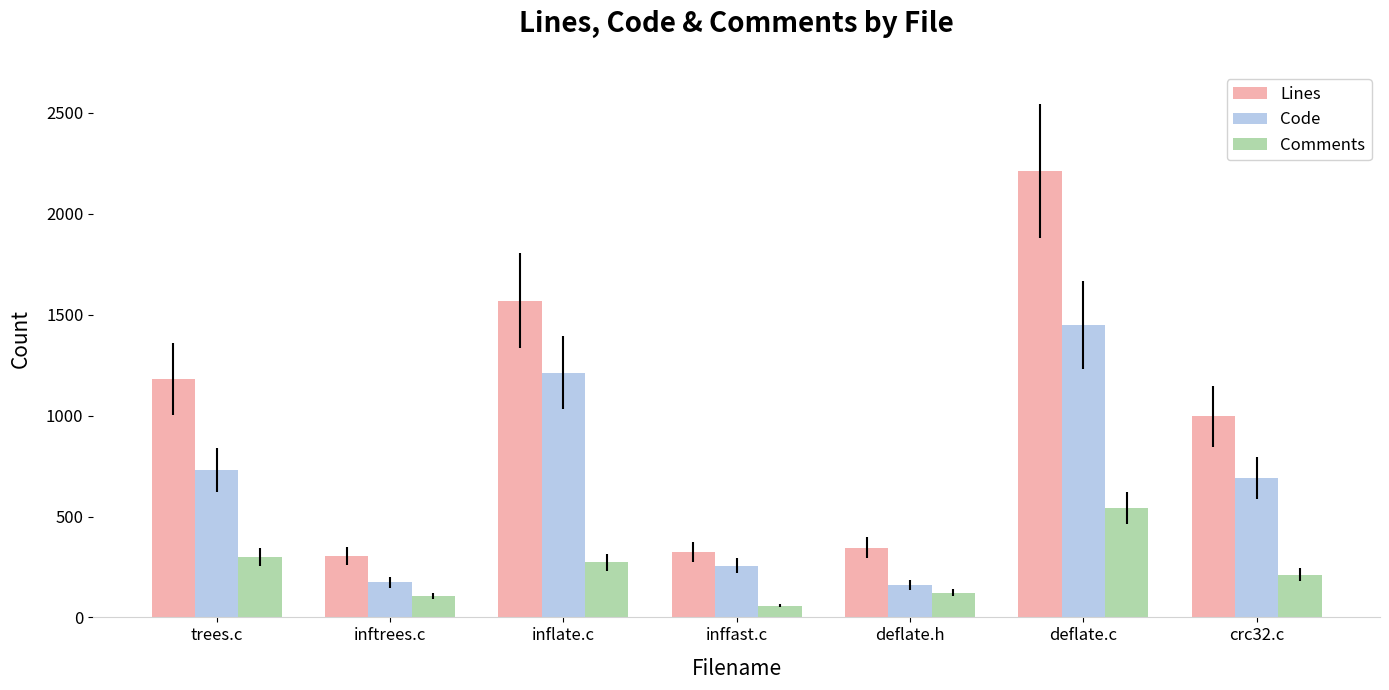

What is the label of the 1st bar from the right?

crc32.c